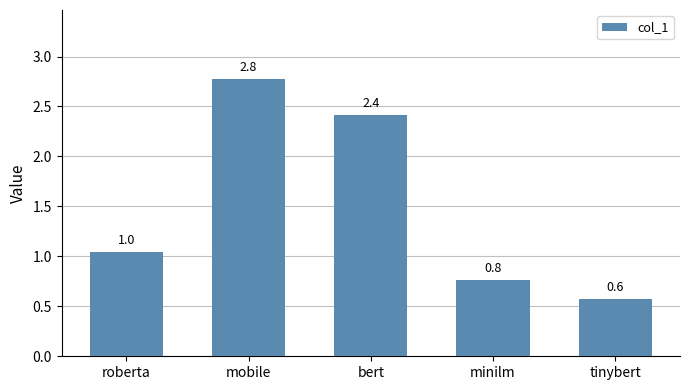

How many data points are above 1?

3